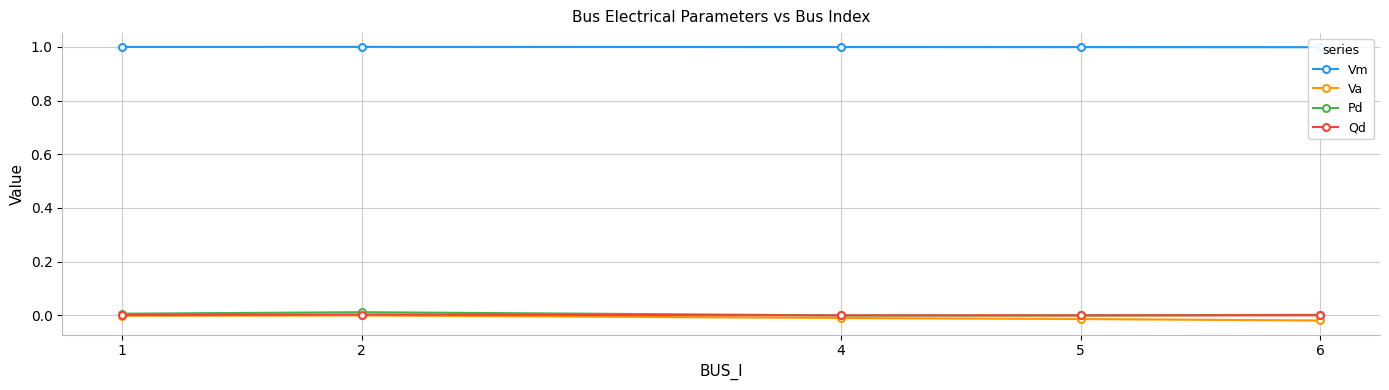

At how many categories does at least one series exceed 0?

5